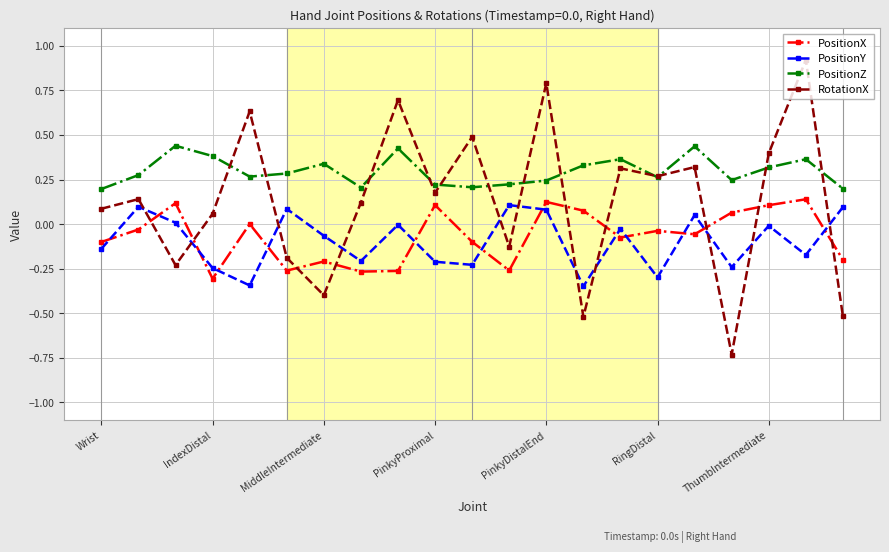

Is this an area chart (filled region under the line)?

No